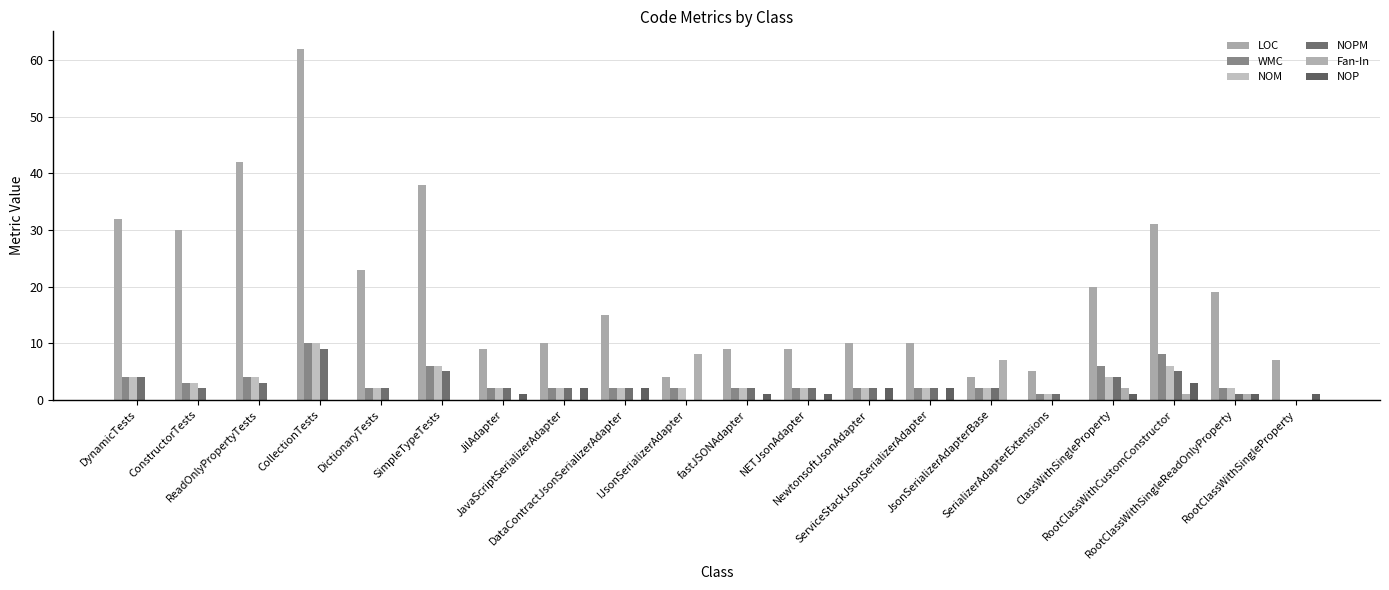

Is the value of NOP at IJsonSerializerAdapter greater than the value of Fan-In at IJsonSerializerAdapter?

No